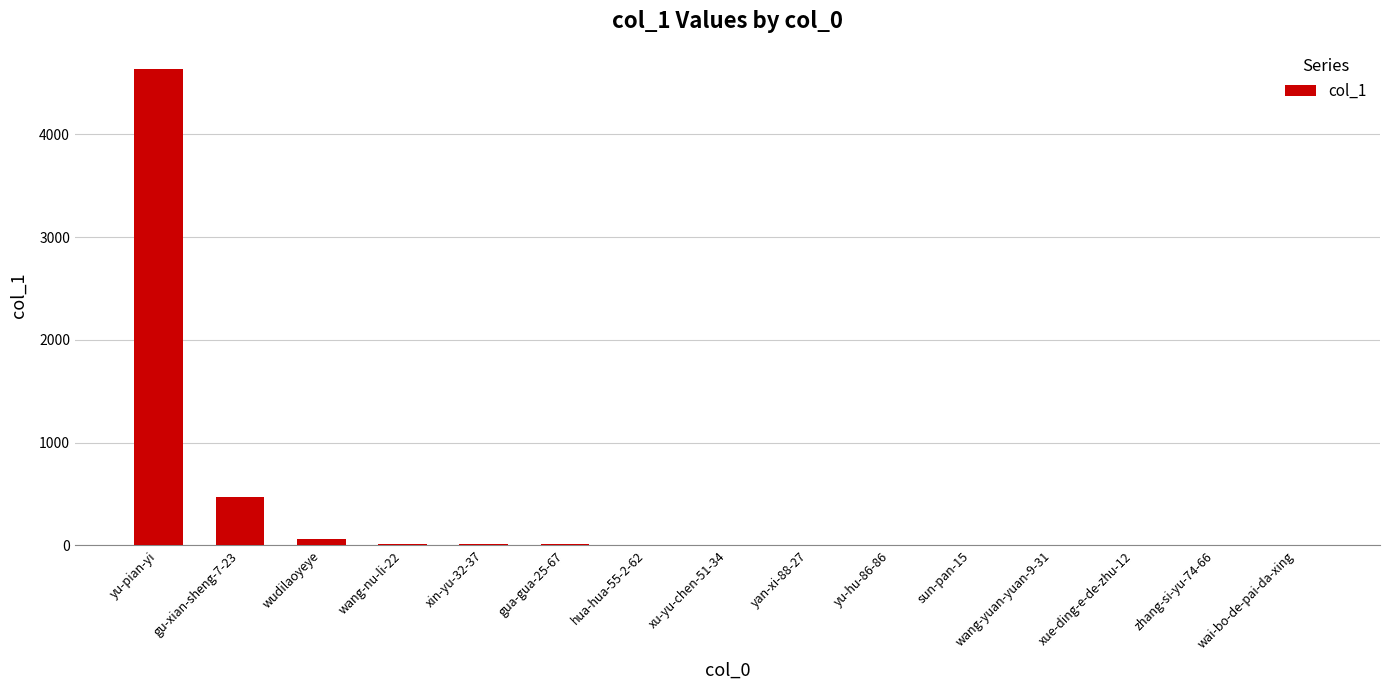

Are the bars horizontal?

No